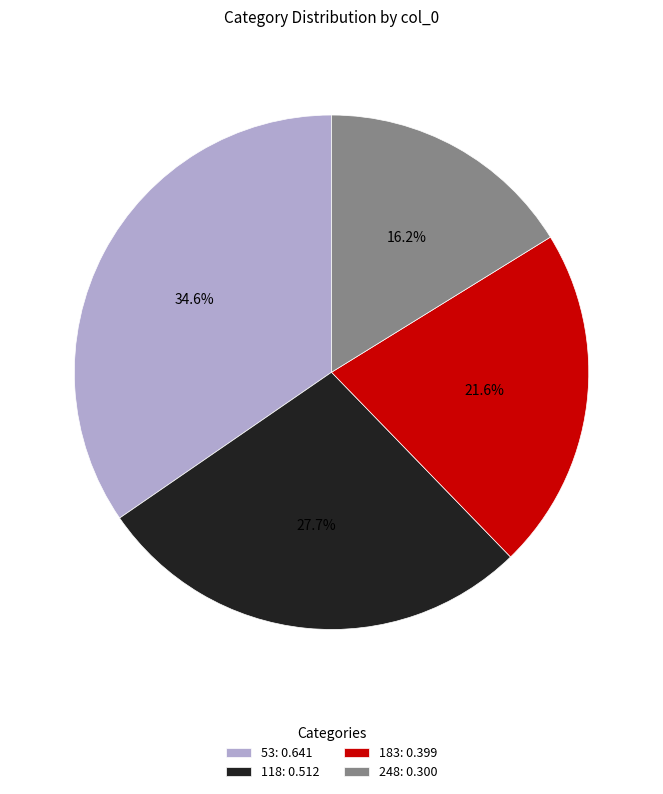

To the nearest percent, what portion does 248 represent?

16%